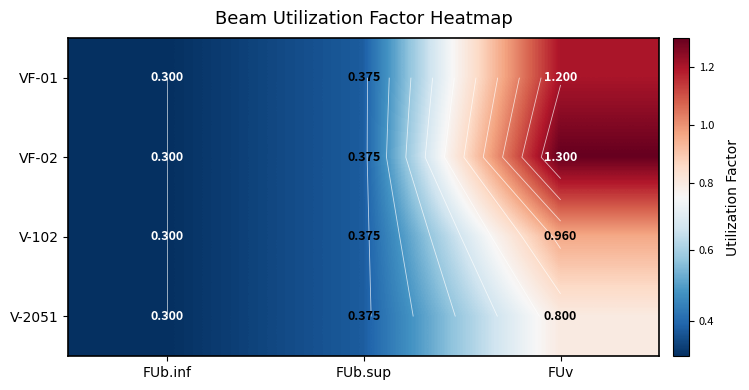

What is the sum of all V-102 values?

1.6